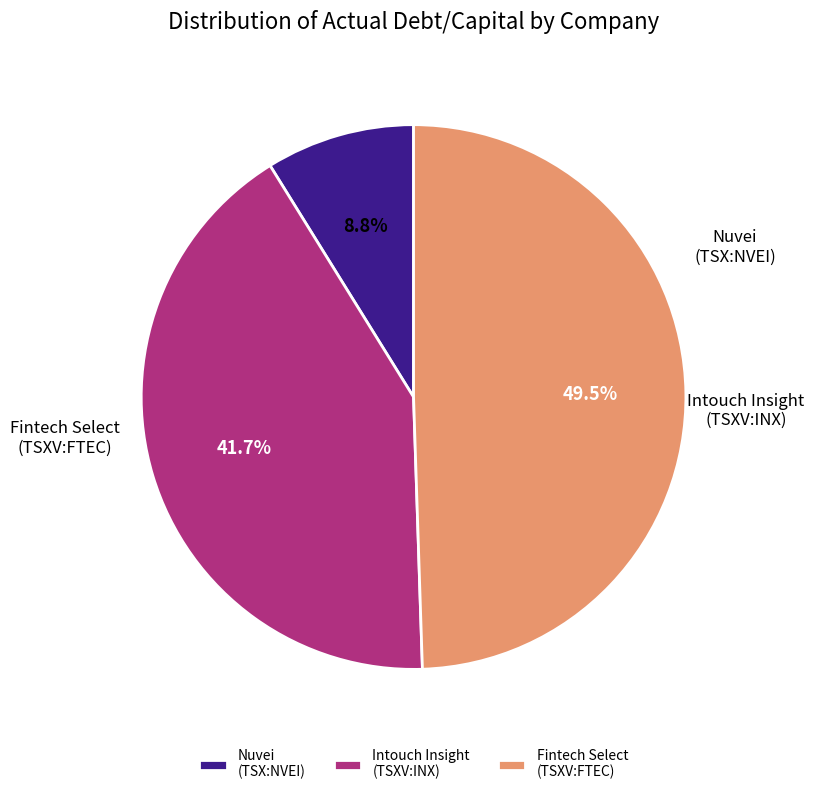

Rank the categories by value from highest to lowest.

Fintech Select (TSXV:FTEC), Intouch Insight (TSXV:INX), Nuvei (TSX:NVEI)